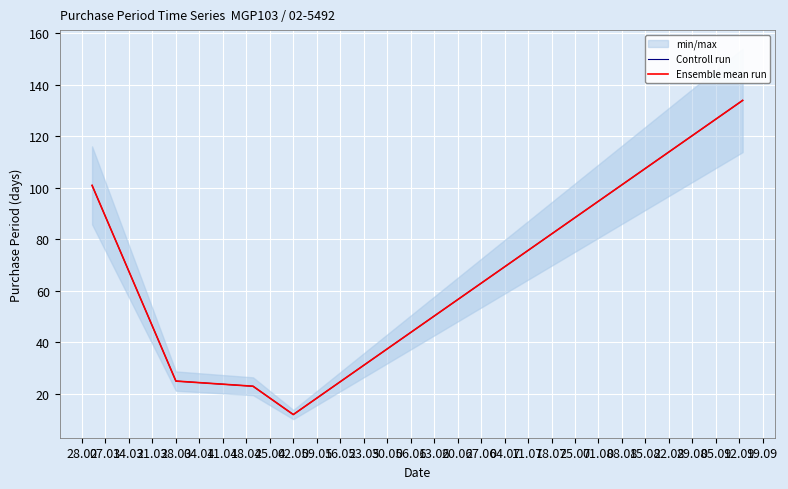

Does the chart display data point markers on the line(s)?

No